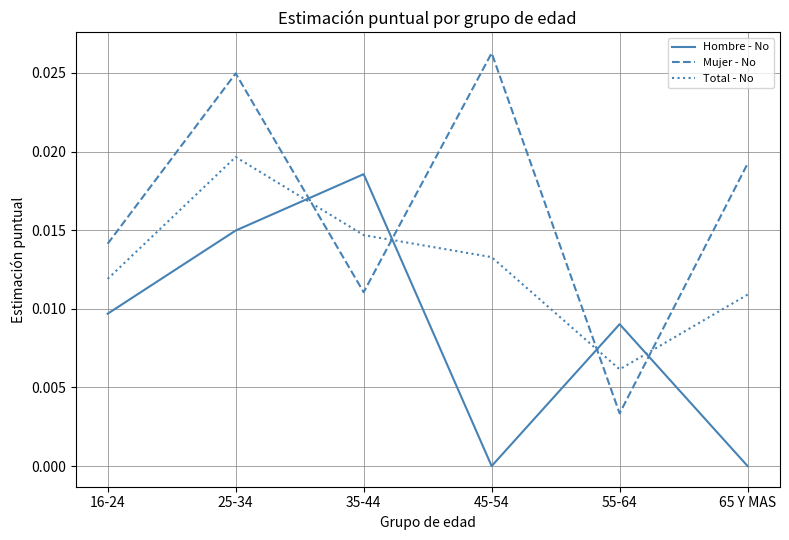

What position from the right is 45-54?

3